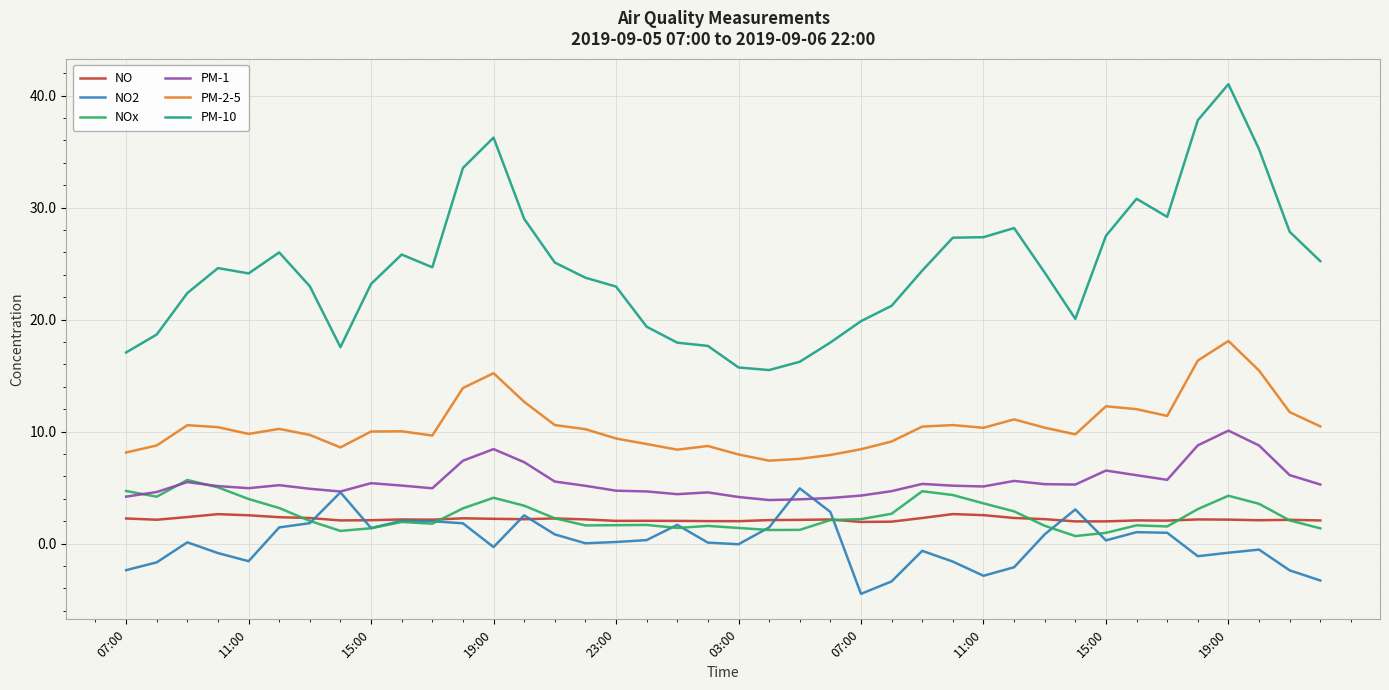

Which series has the largest range (max minus min)?

PM-10